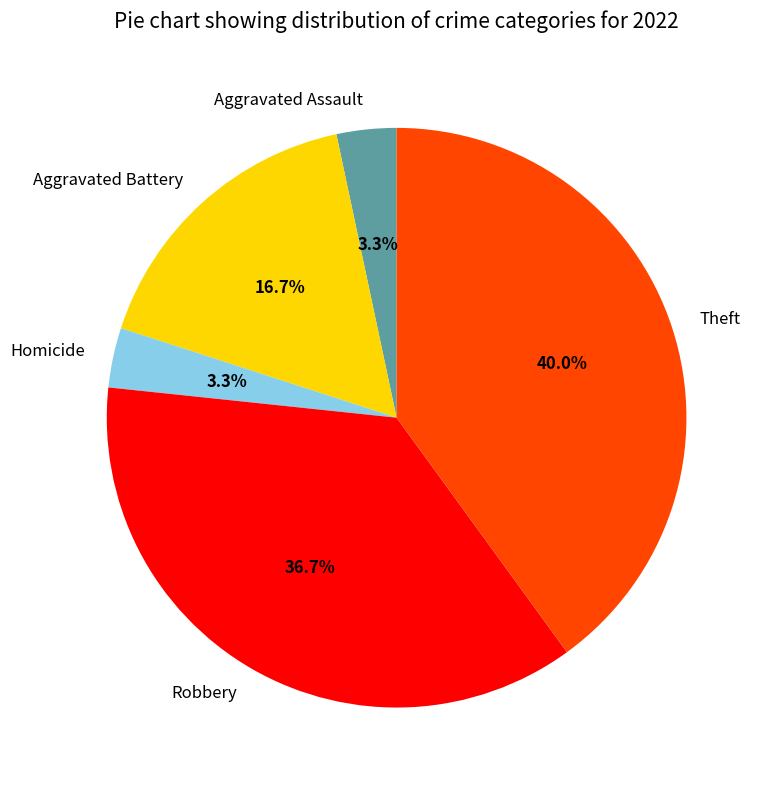

What percentage is the Robbery slice, to the nearest percent?

37%